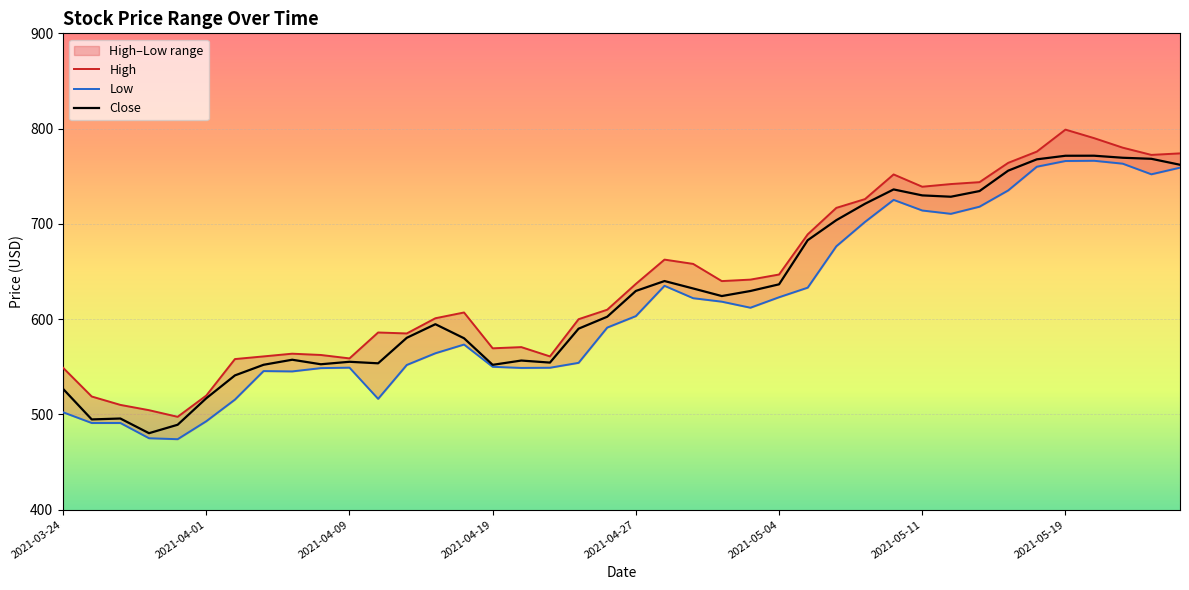

How many interior local valleys does the Close series have?

8